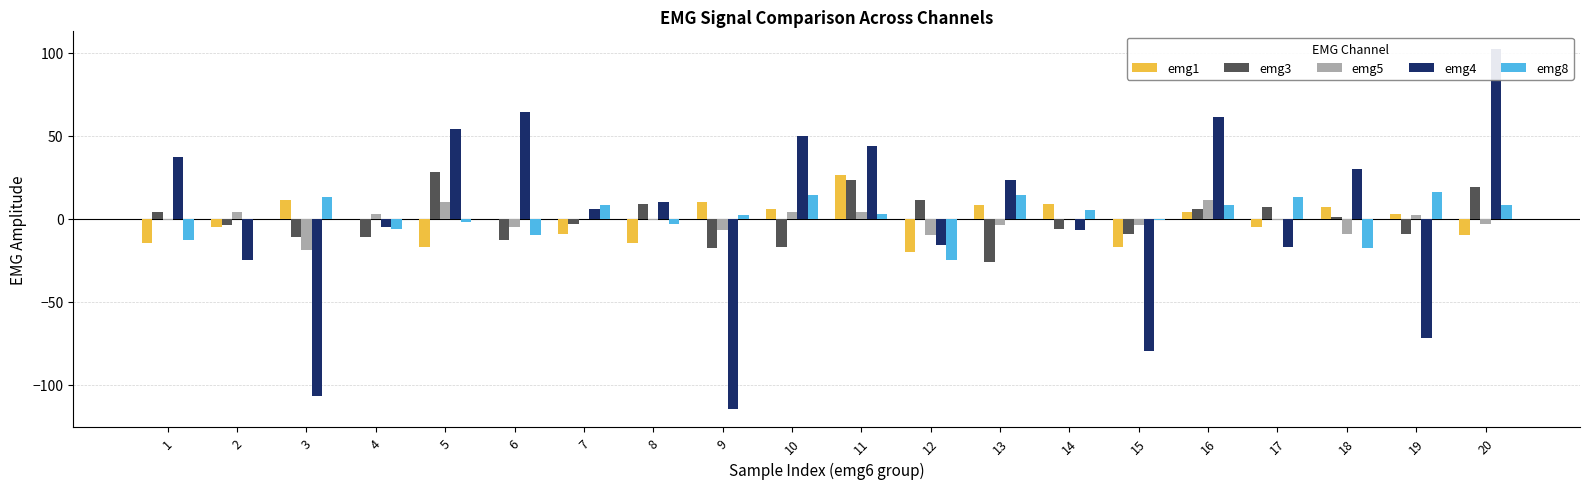

What value does the emg8 series have at 17, to the nearest 10?

10